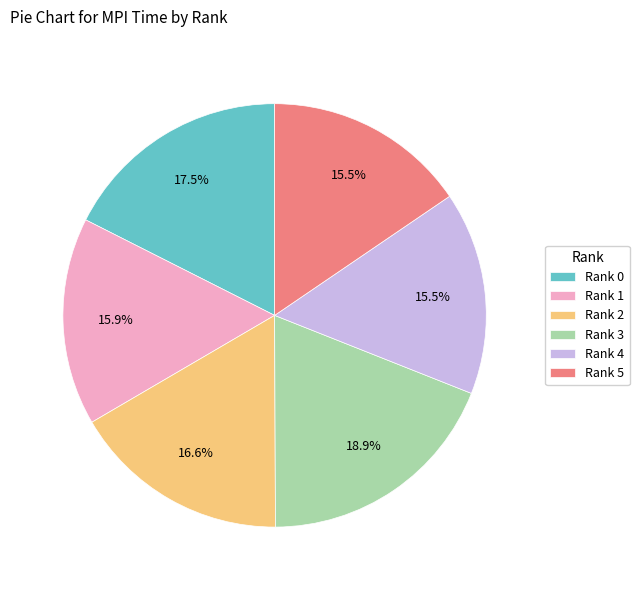

What is the largest slice in the pie chart?

Rank 3